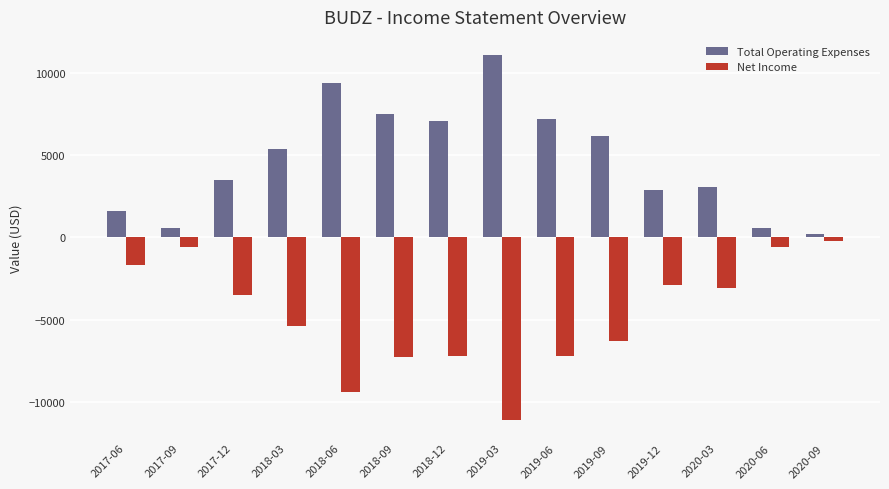

How many bars are there in each group?

2